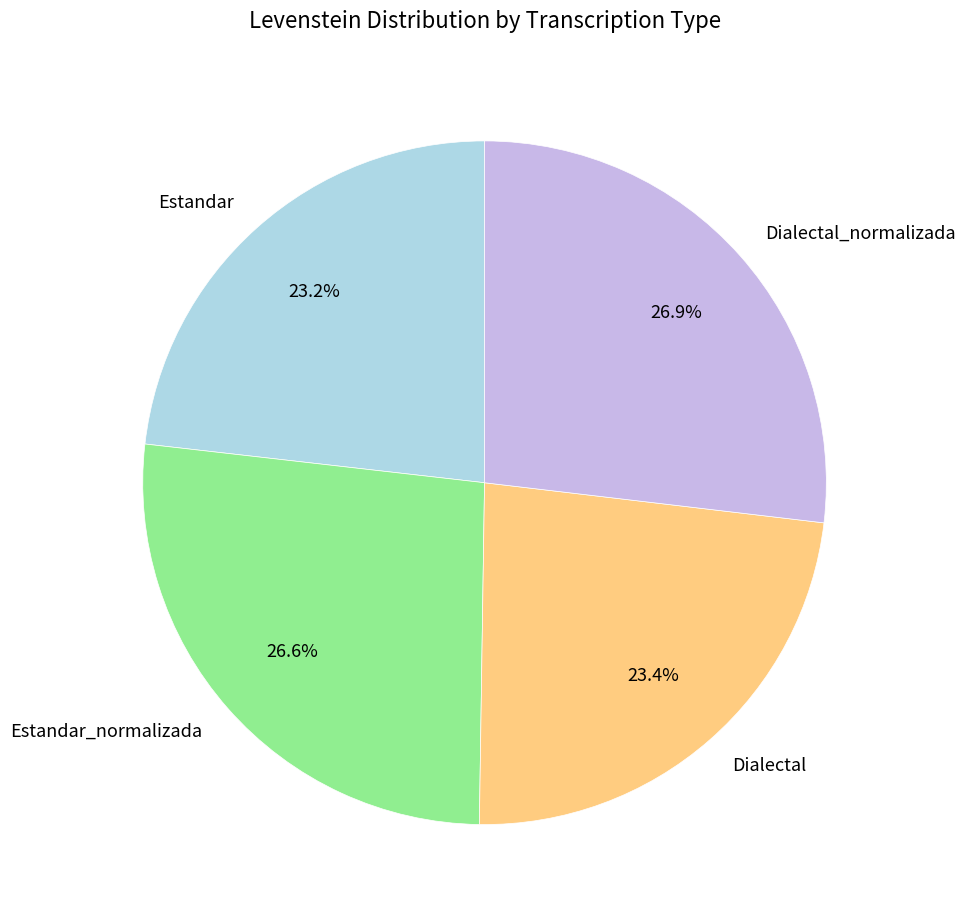

Does Estandar_normalizada account for over 50% of the chart?

No